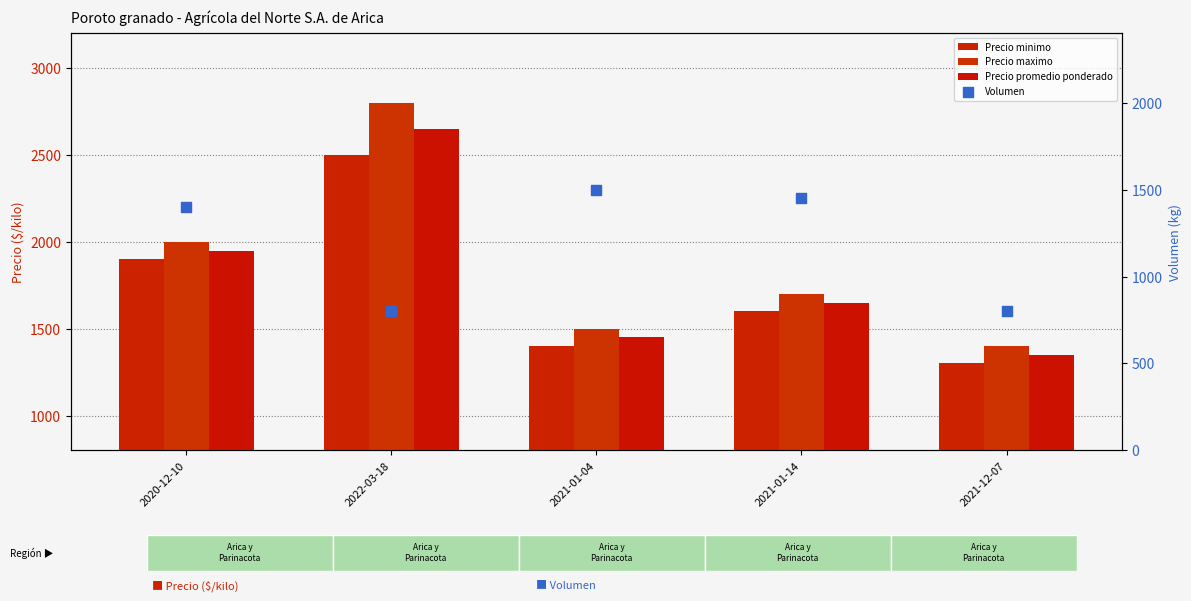

Is the value of Volumen at 2022-03-18 greater than the value of Precio promedio ponderado at 2021-01-04?

No